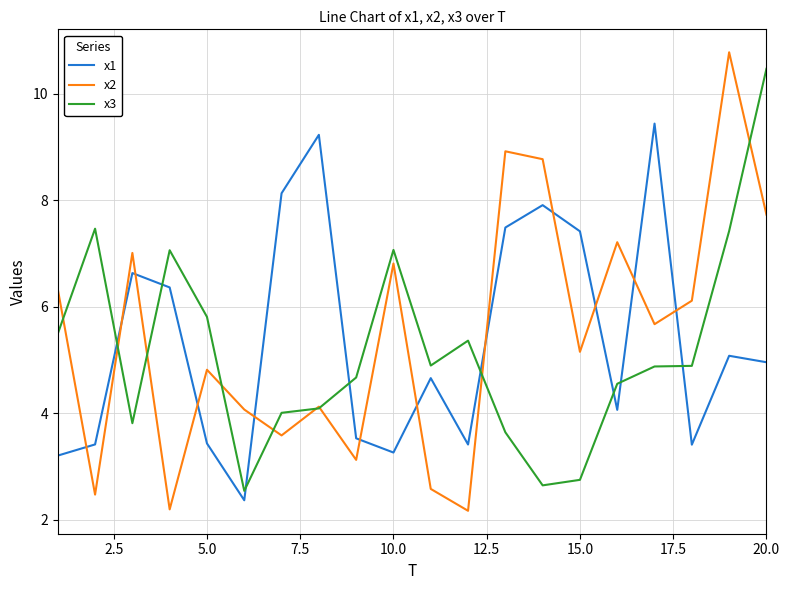

What is the maximum value shown in the chart?

10.8